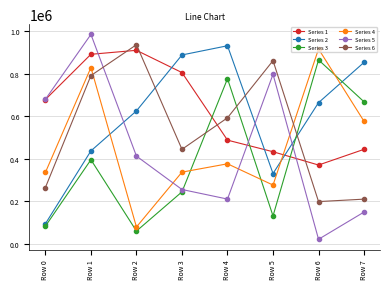

Rank the categories by Series 6 value from highest to lowest.

Row 2, Row 5, Row 1, Row 4, Row 3, Row 0, Row 7, Row 6